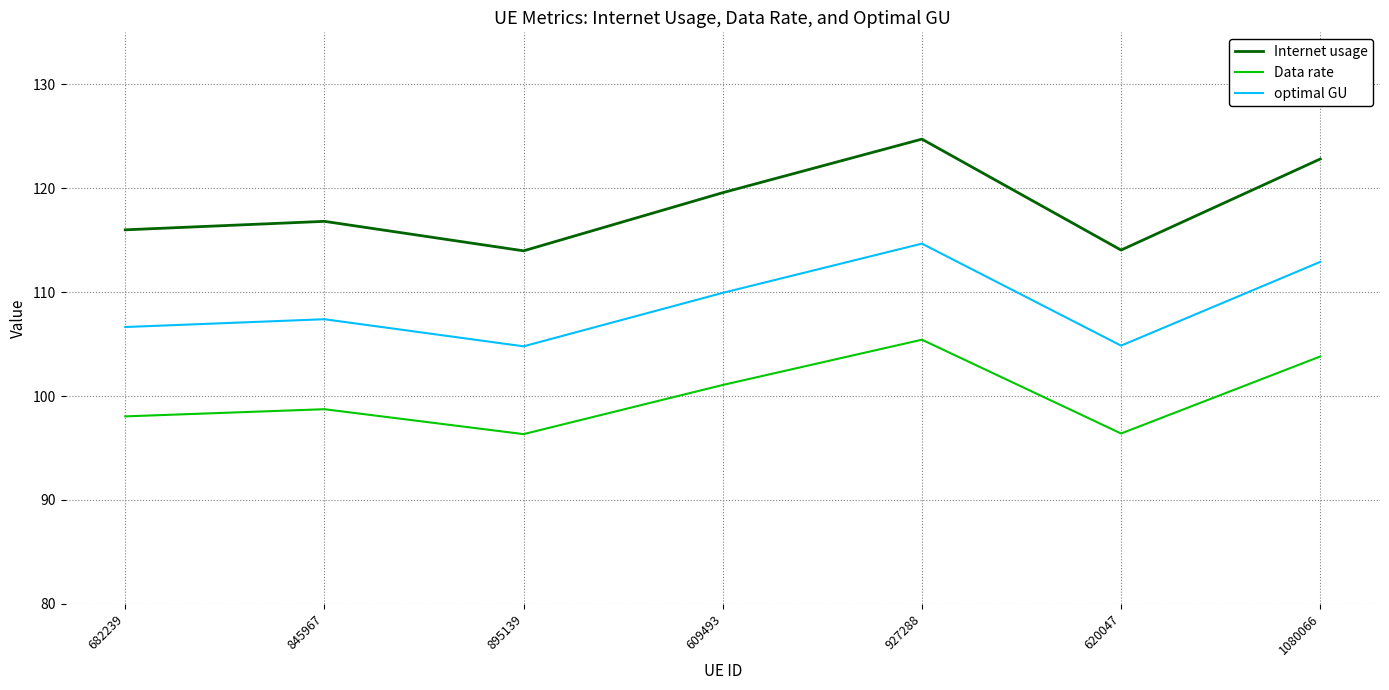

At which category does the chart reach its peak across all series?

927288